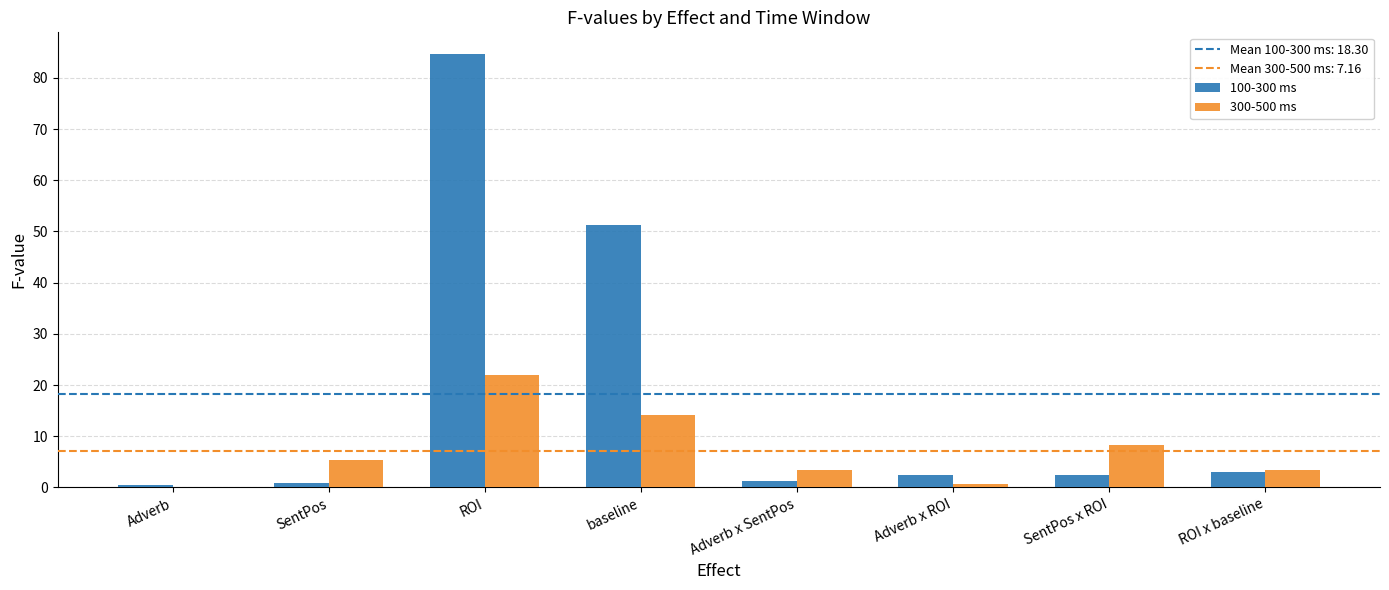

At which category is the sum across all series the highest?

ROI